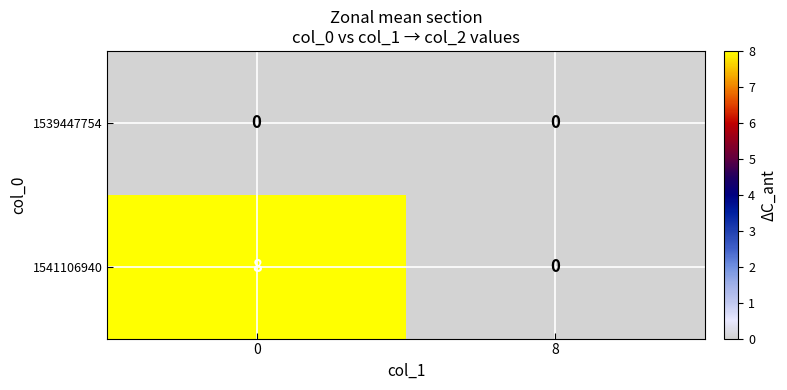

Which series has the largest range (max minus min)?

1541106940